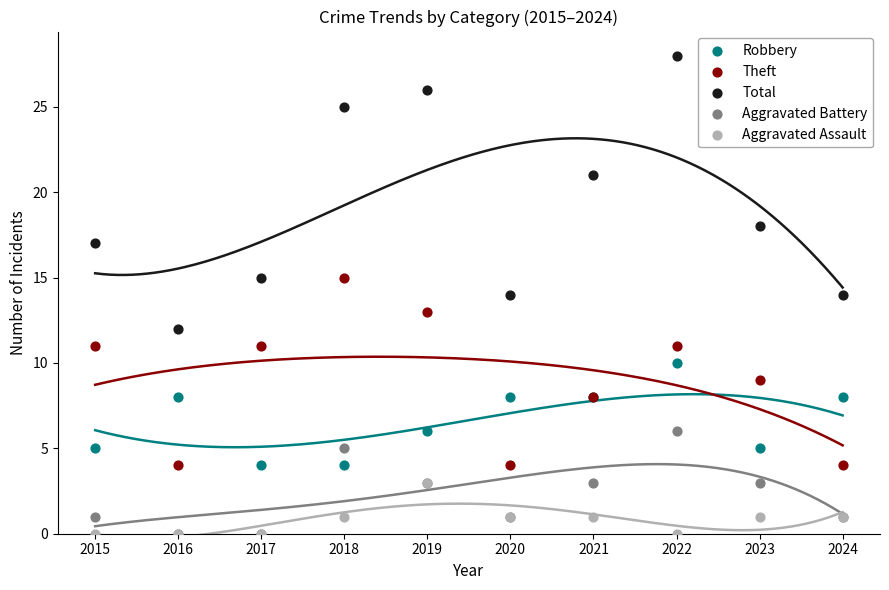

What are all the series names shown in the legend?

Robbery, Theft, Total, Aggravated Battery, Aggravated Assault